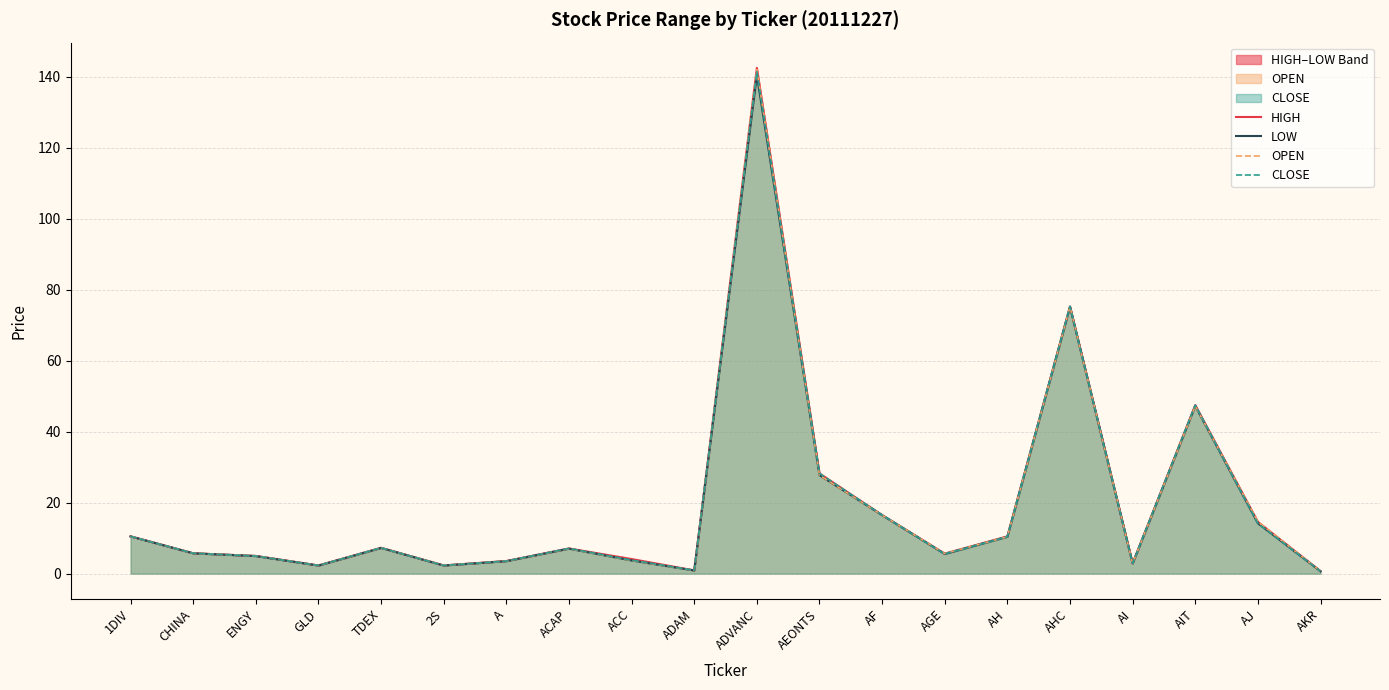

What is the label of the 7th point from the left?

A